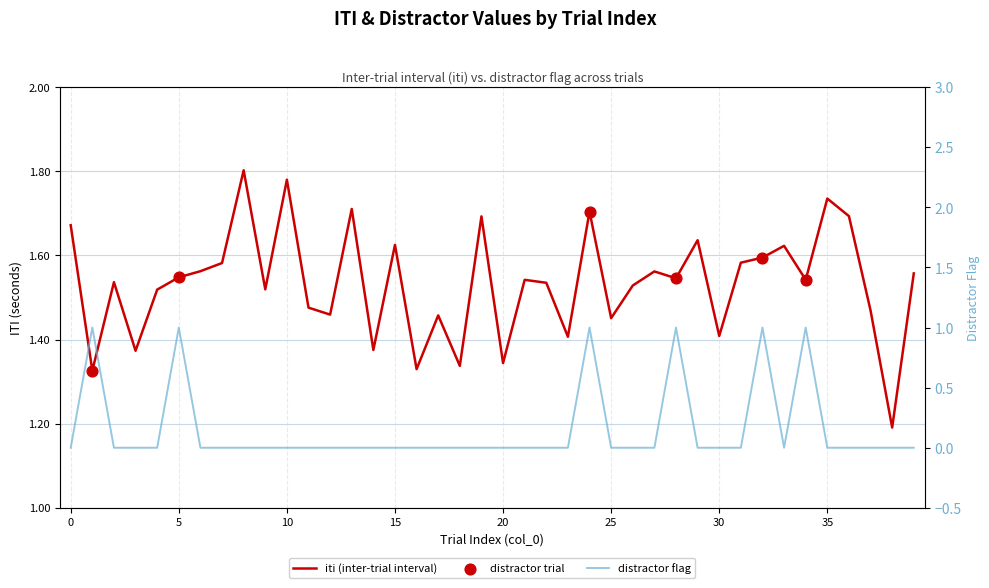

Which series reaches the maximum Y coordinate?

iti